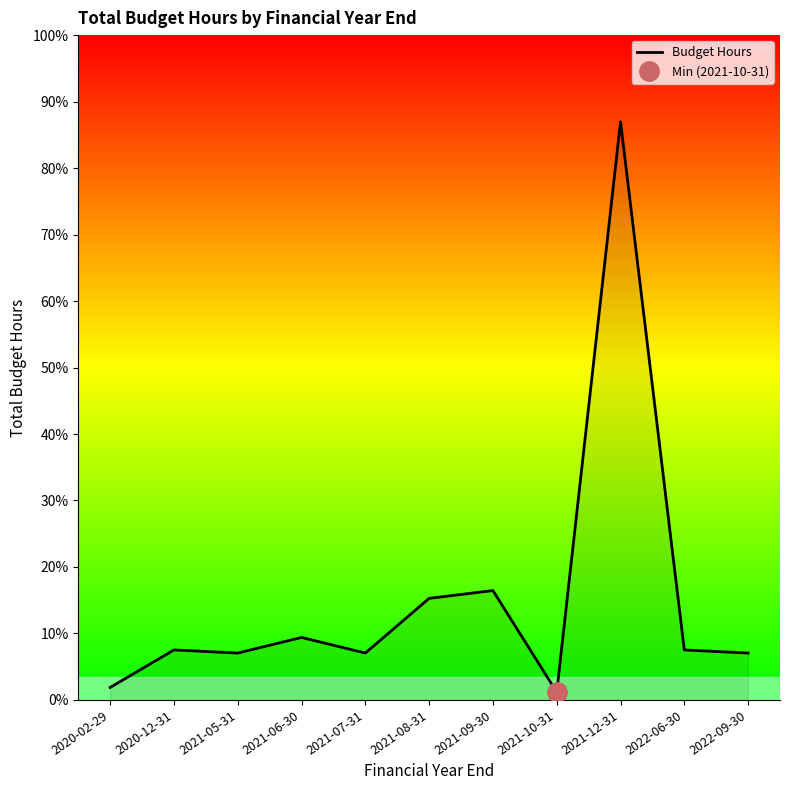

Reading left to right, transcribe all the data shown in this chart.

2020-02-29=8	2020-12-31=32	2021-05-31=30	2021-06-30=40	2021-07-31=30	2021-08-31=65	2021-09-30=70	2021-10-31=5	2021-12-31=370	2022-06-30=32	2022-09-30=30